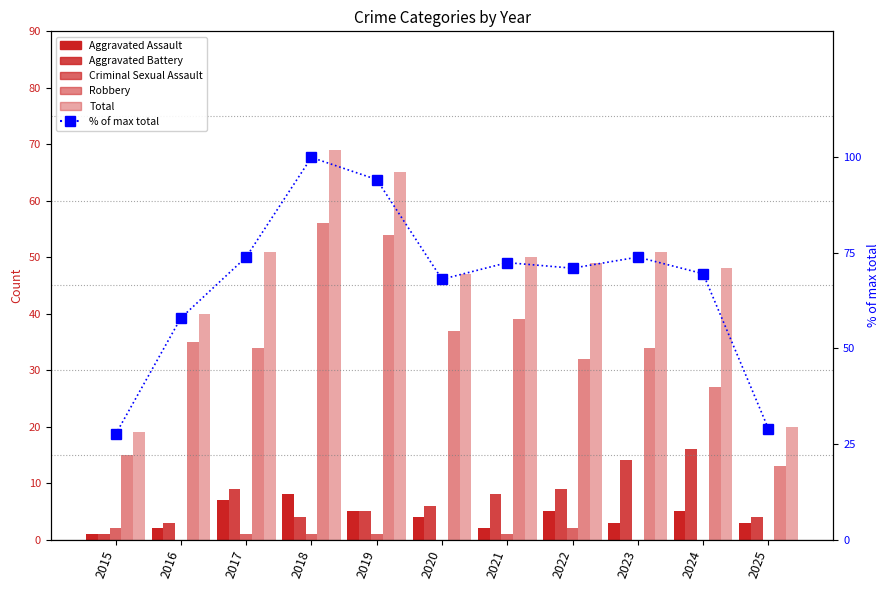

Where does the Aggravated Assault series first go above 4?

2017